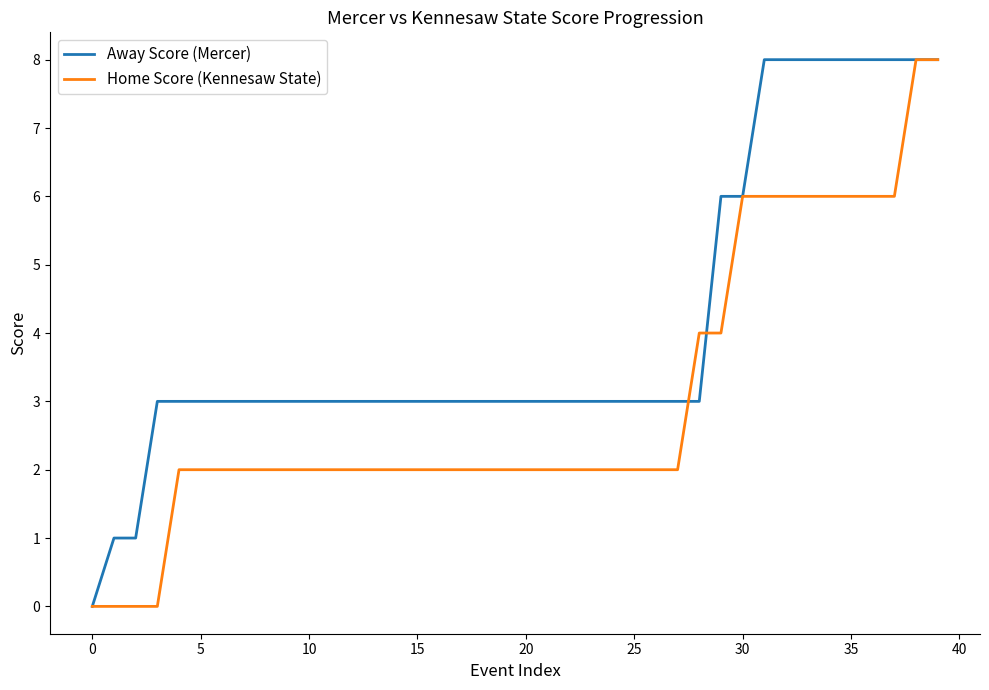

List the series in order of their overall mean, lowest first.

Home Score (Kennesaw State), Away Score (Mercer)